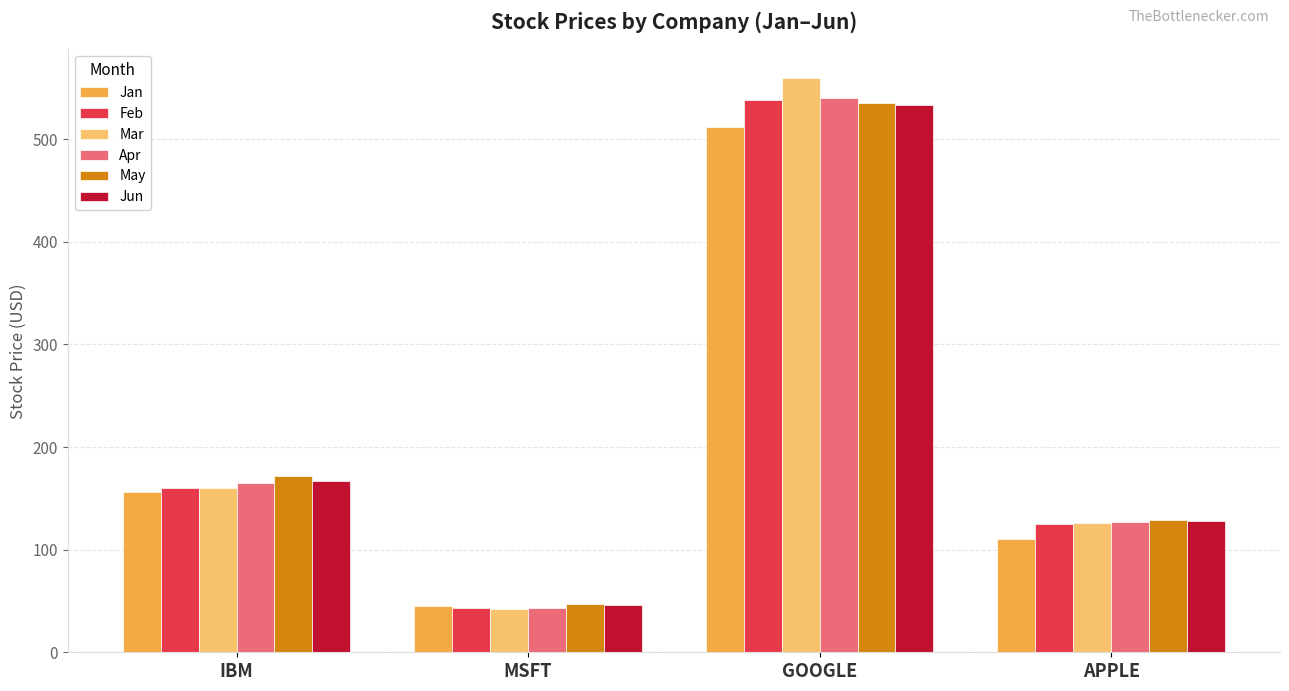

How many data points in Feb are less than 160?

2